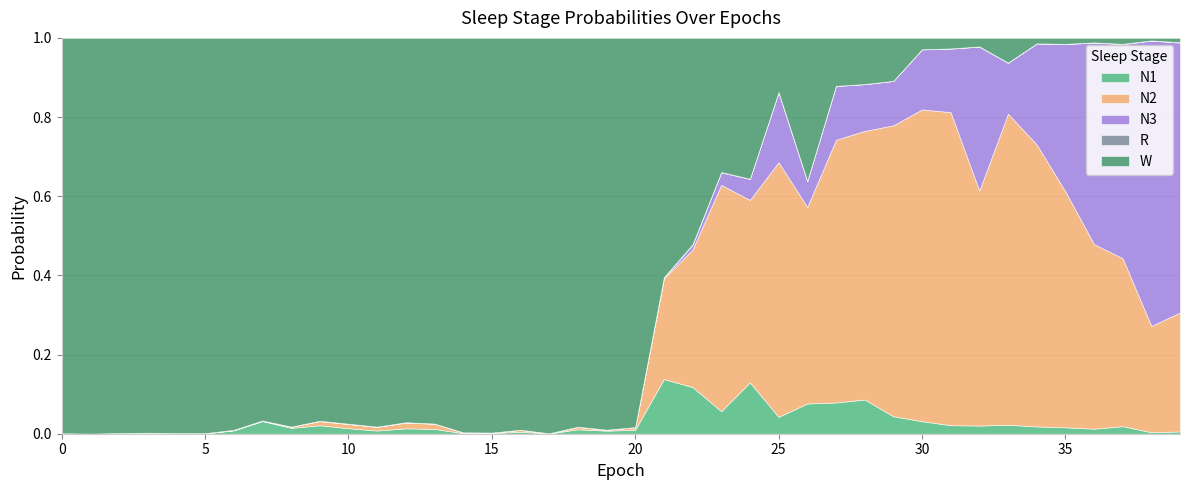

What is the total value across all series at 30?

1.0